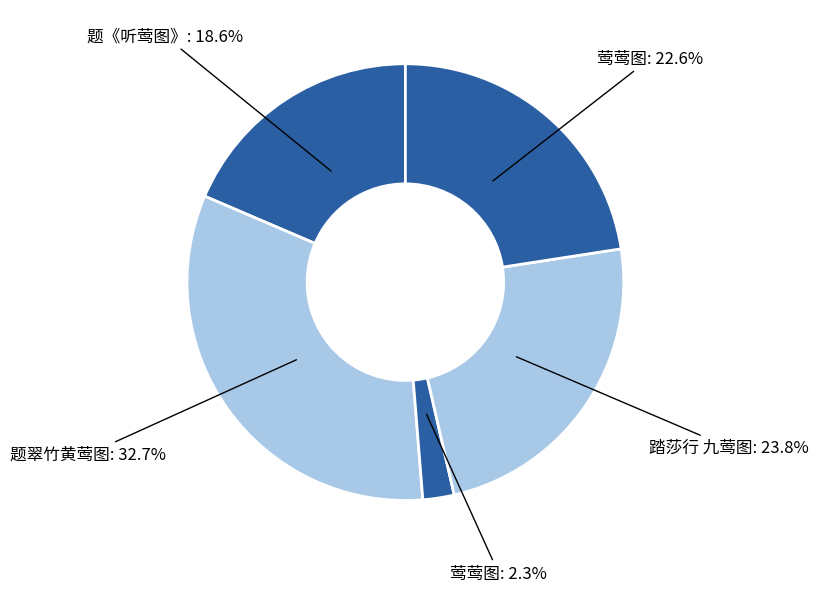

How many slices are in this pie chart?

5